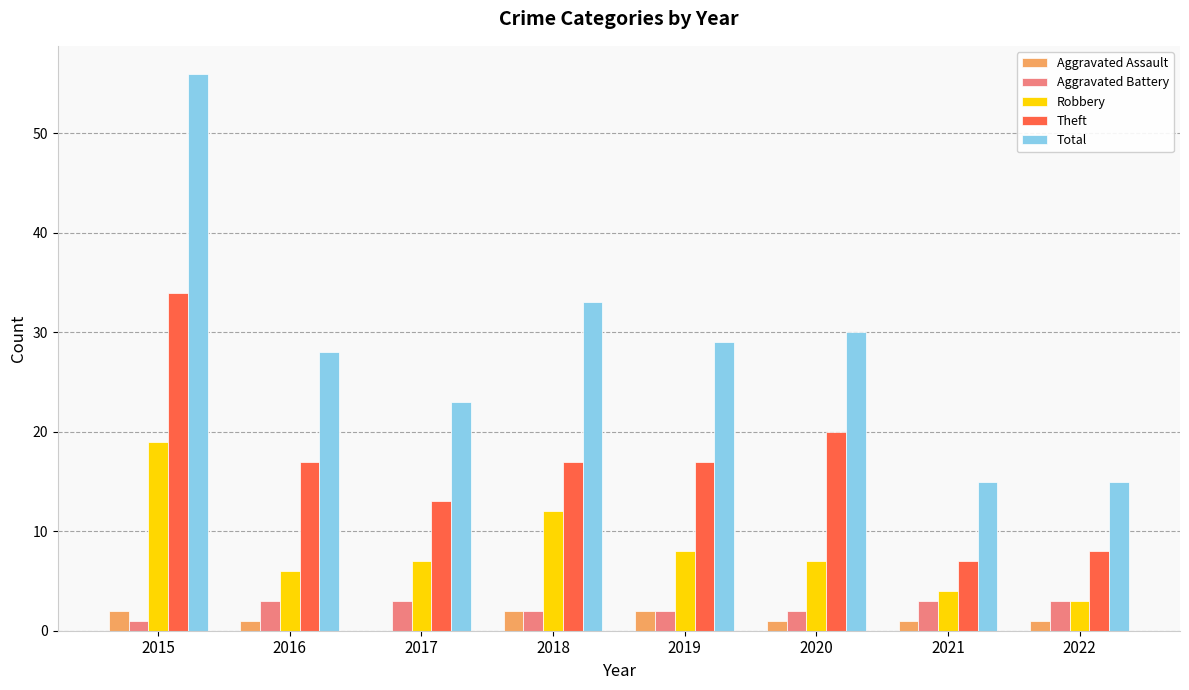

Reading left to right, transcribe all the data shown in this chart.

Aggravated Assault: 2015=2	2016=1	2017=0	2018=2	2019=2	2020=1	2021=1	2022=1
Aggravated Battery: 2015=1	2016=3	2017=3	2018=2	2019=2	2020=2	2021=3	2022=3
Robbery: 2015=19	2016=6	2017=7	2018=12	2019=8	2020=7	2021=4	2022=3
Theft: 2015=34	2016=17	2017=13	2018=17	2019=17	2020=20	2021=7	2022=8
Total: 2015=56	2016=28	2017=23	2018=33	2019=29	2020=30	2021=15	2022=15